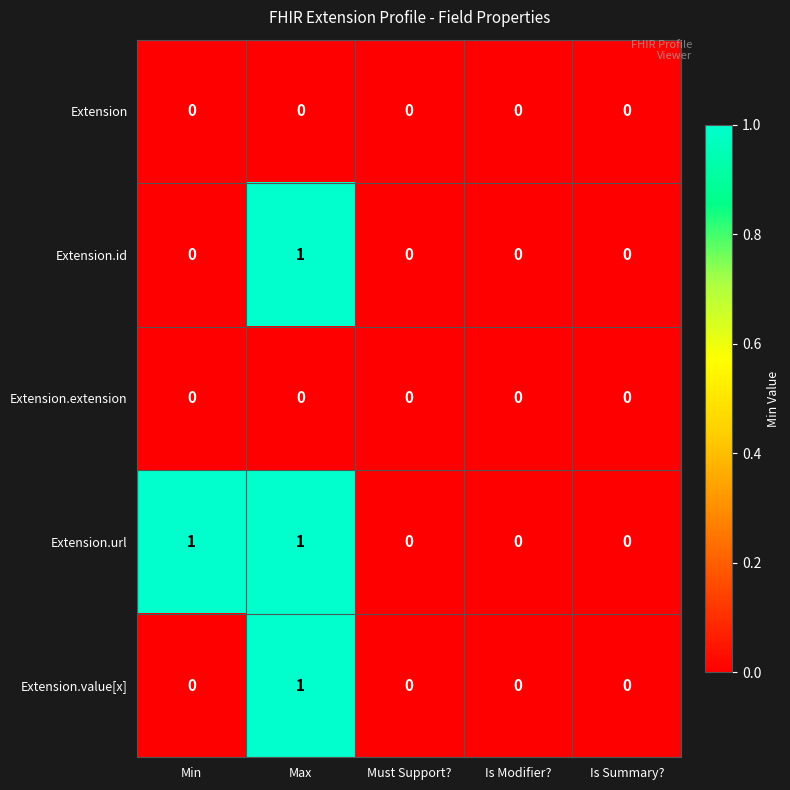

Reading left to right, transcribe all the data shown in this chart.

Extension: 0	0	0	0	0
Extension.id: 0	1	0	0	0
Extension.extension: 0	0	0	0	0
Extension.url: 1	1	0	0	0
Extension.value[x]: 0	1	0	0	0